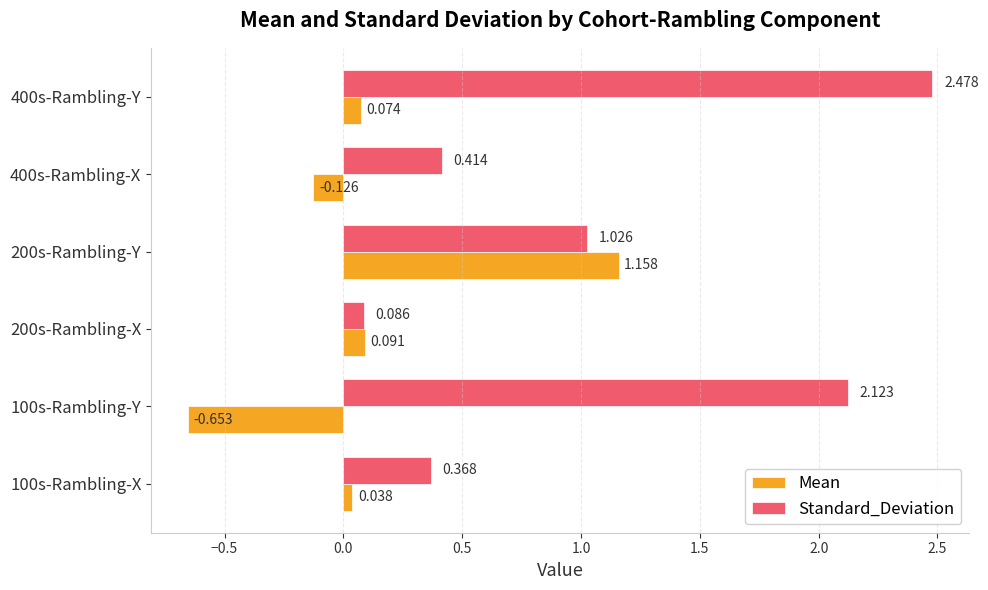

List the labels in order of Standard_Deviation value, largest first.

400s-Rambling-Y, 100s-Rambling-Y, 200s-Rambling-Y, 400s-Rambling-X, 100s-Rambling-X, 200s-Rambling-X